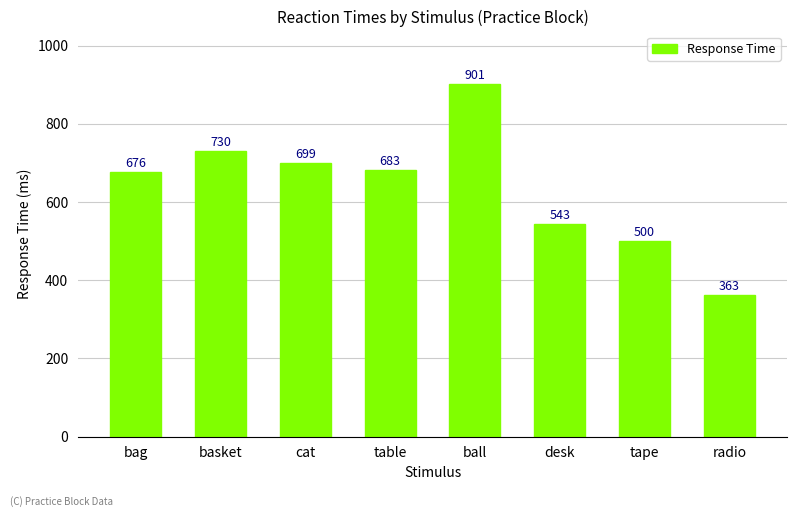

How many bars are there in total?

8